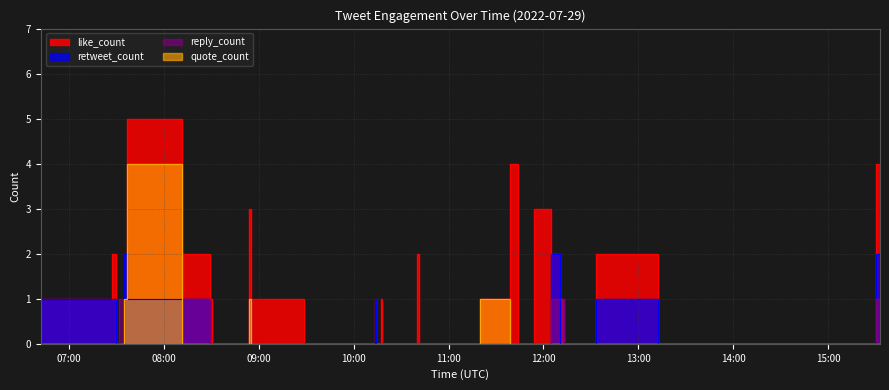

How many times do reply_count and retweet_count cross each other?

2